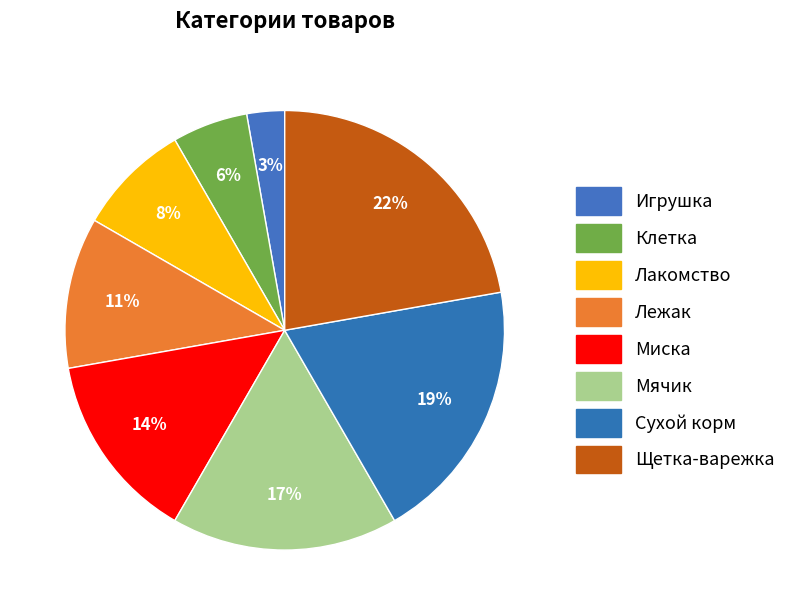

Count the number of slices in the pie.

8